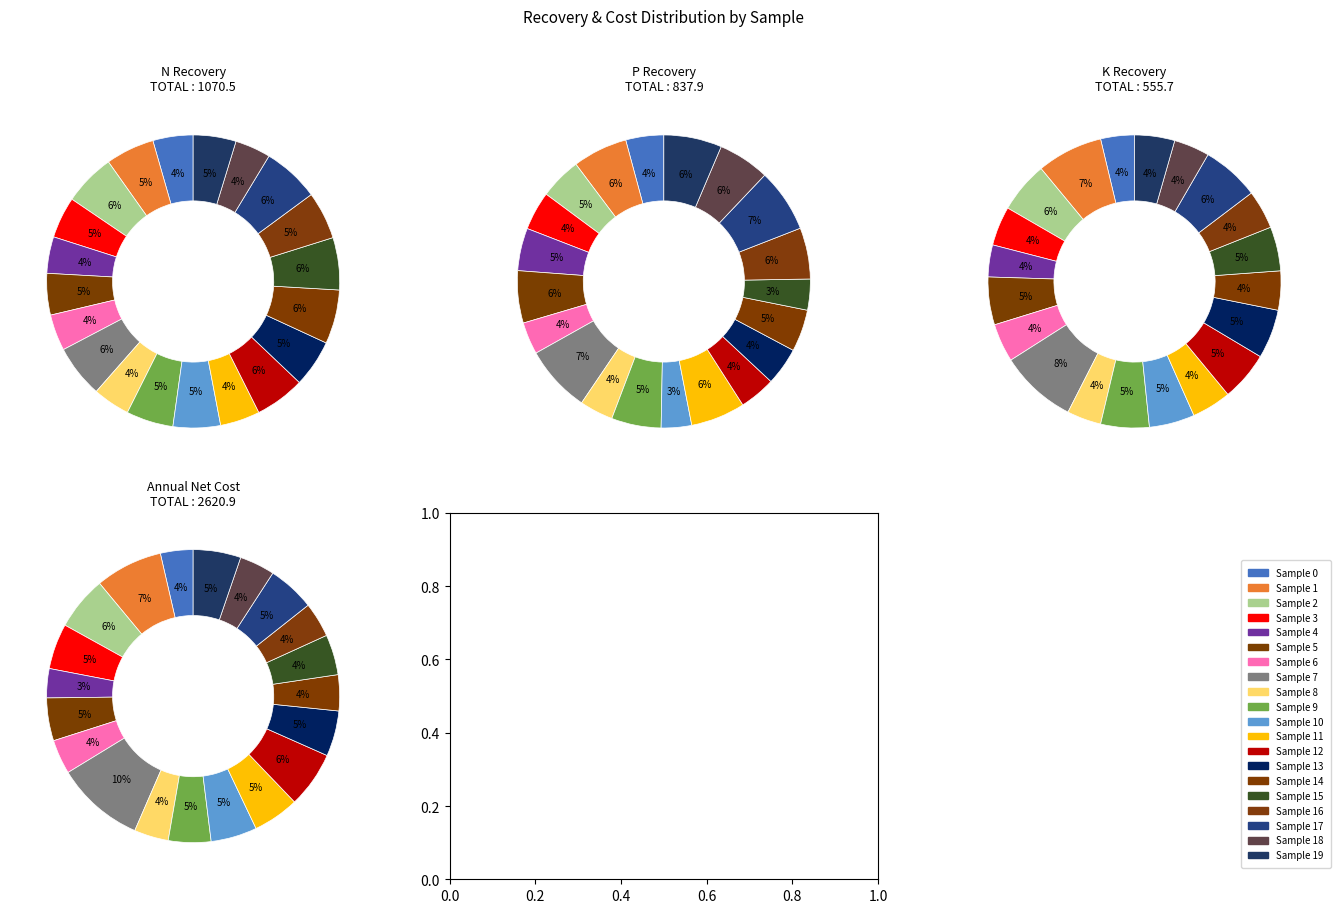

What percentage is the 7 slice, to the nearest percent?

8%